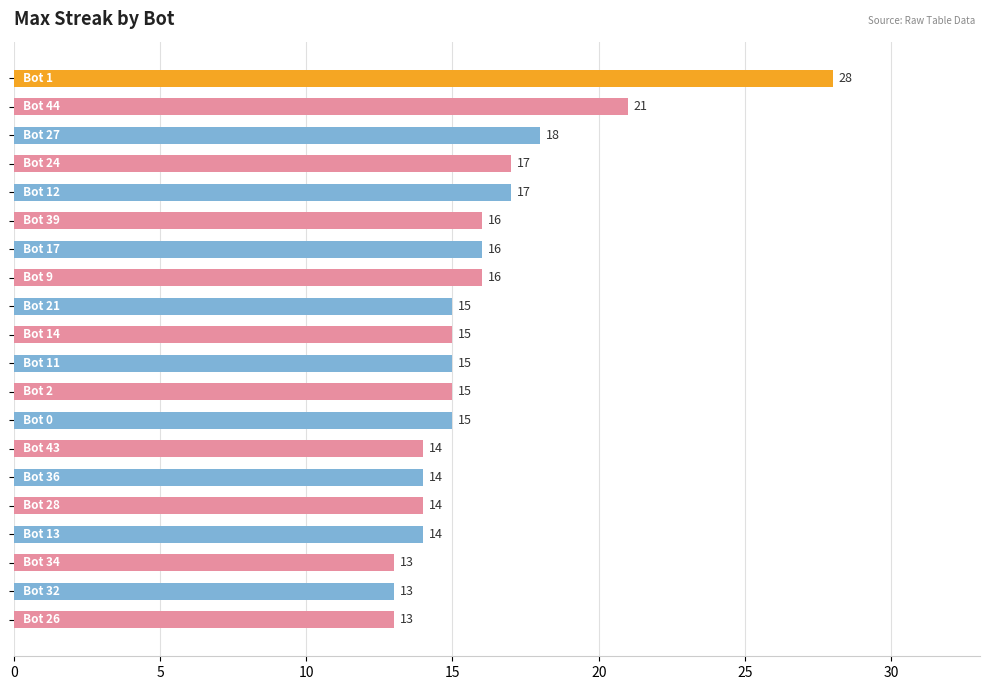

What is the difference between the maximum and second lowest values?

15